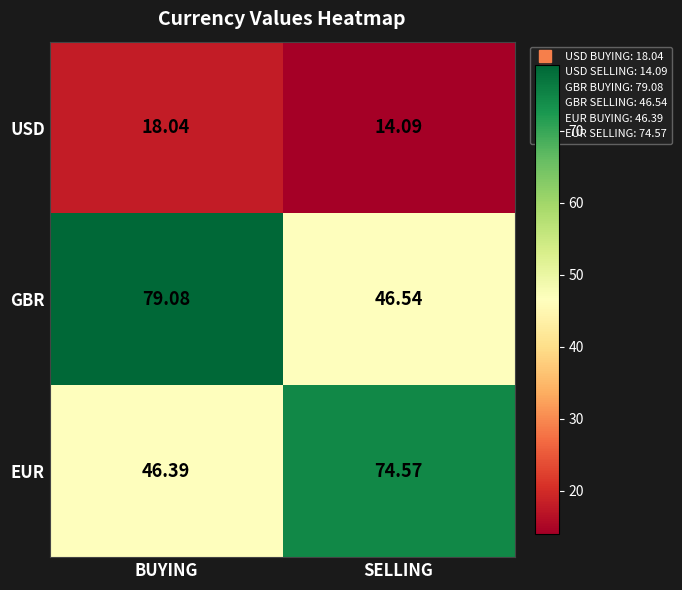

Is the value of GBR at SELLING greater than the value of EUR at SELLING?

No